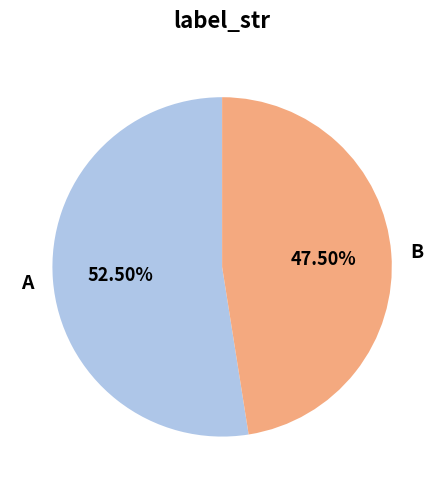

Rank the categories by value from highest to lowest.

A, B